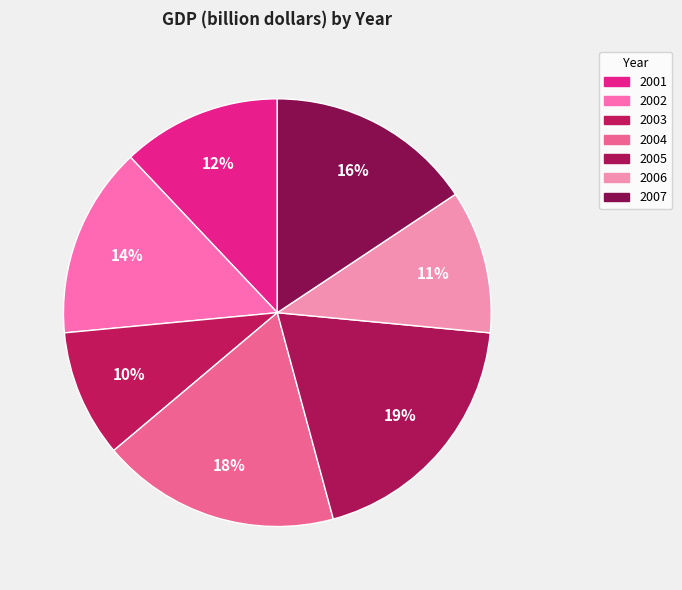

Which slice is the largest?

2005